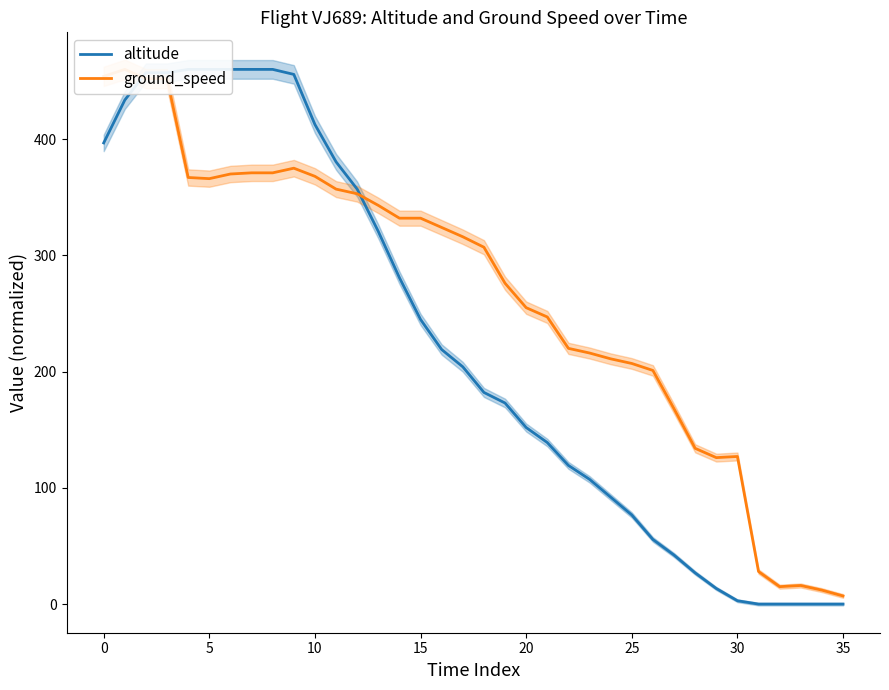

What is the minimum value for ground_speed?

7.0